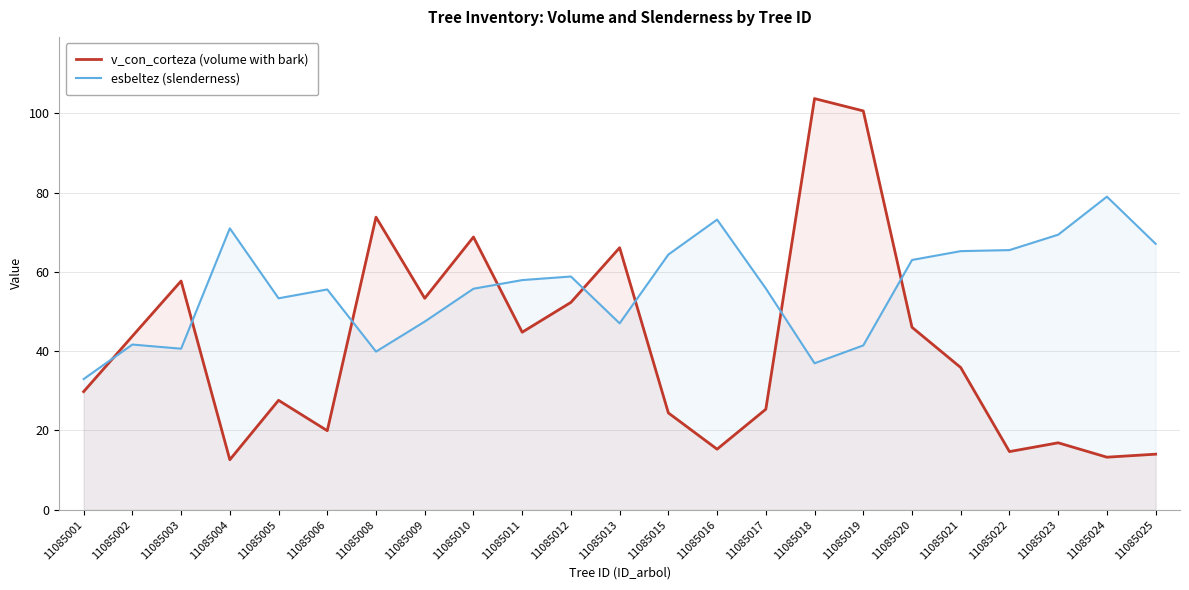

What is the spread (max minus min) of values at 11085025?

53.0